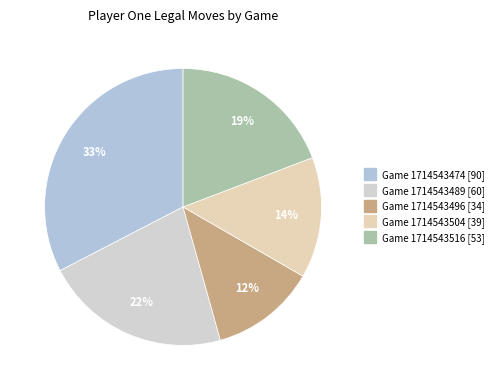

To the nearest percent, what portion does Game 1714543474 represent?

33%